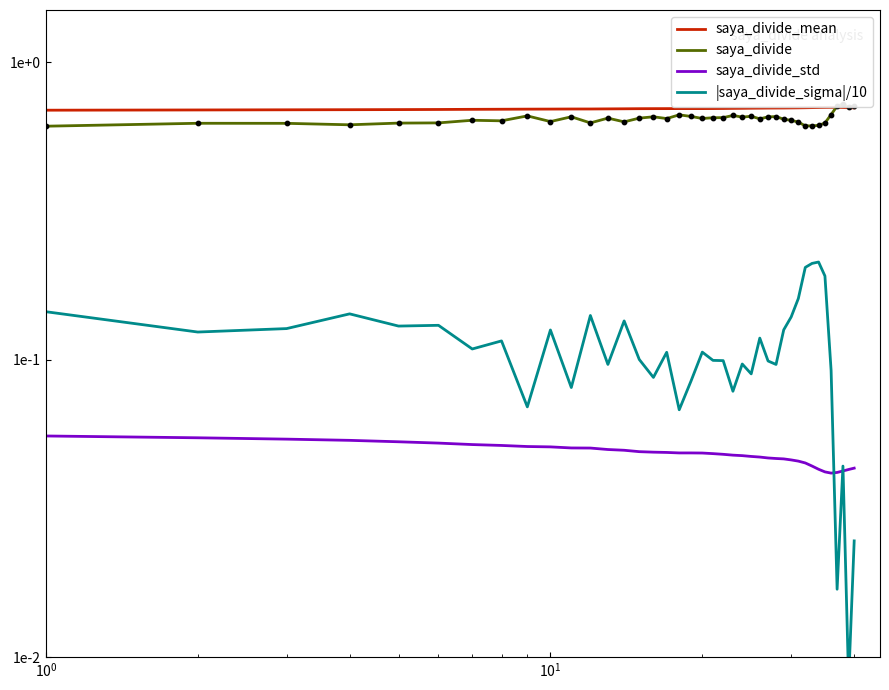

At how many categories does at least one series exceed 0?

40